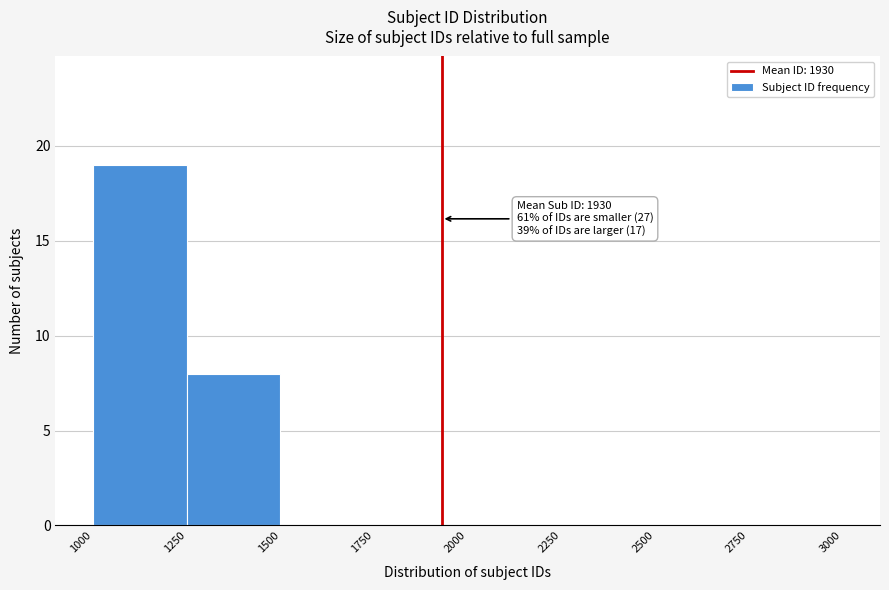

Which range on the x-axis has the tallest bar?

1000 to 1250